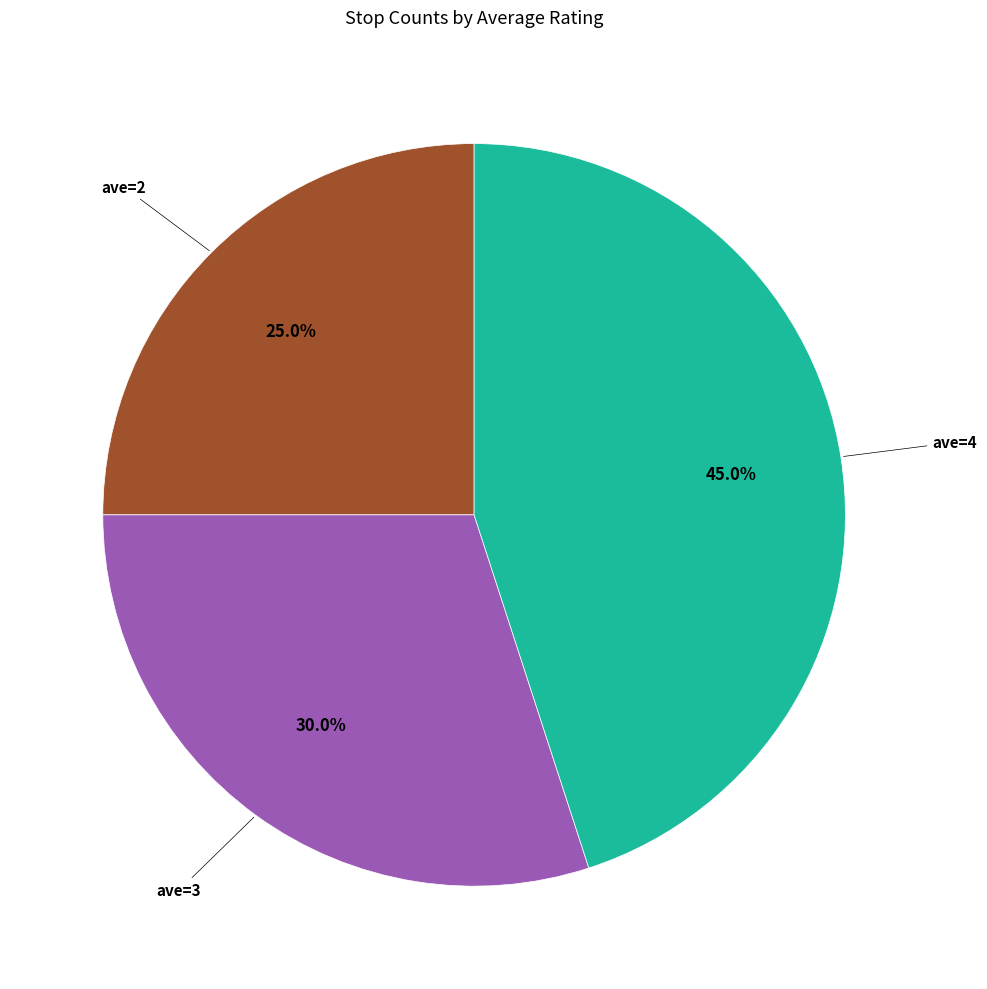

Is there any slice that represents more than half of the pie?

No